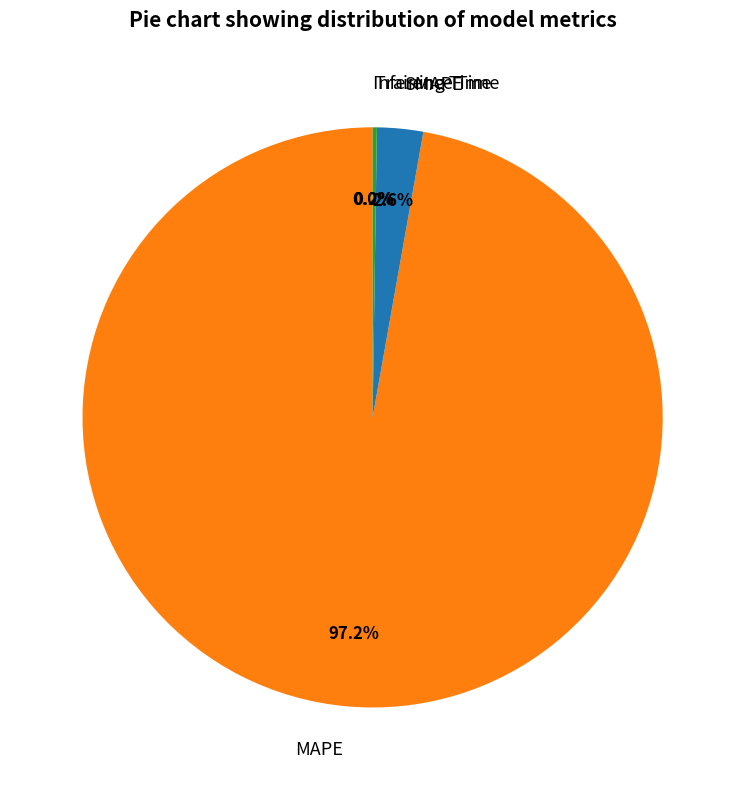

How much of the chart is everything except SMAPE?

97.4%